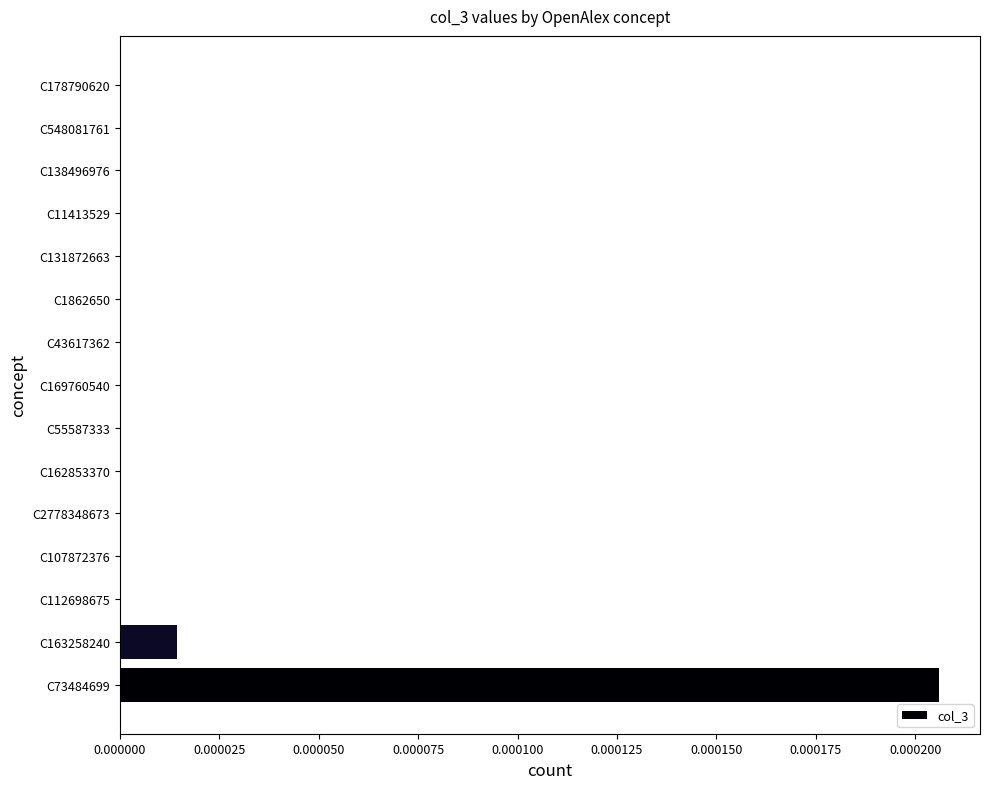

The value at C138496976 is 0.0. True or false?

True